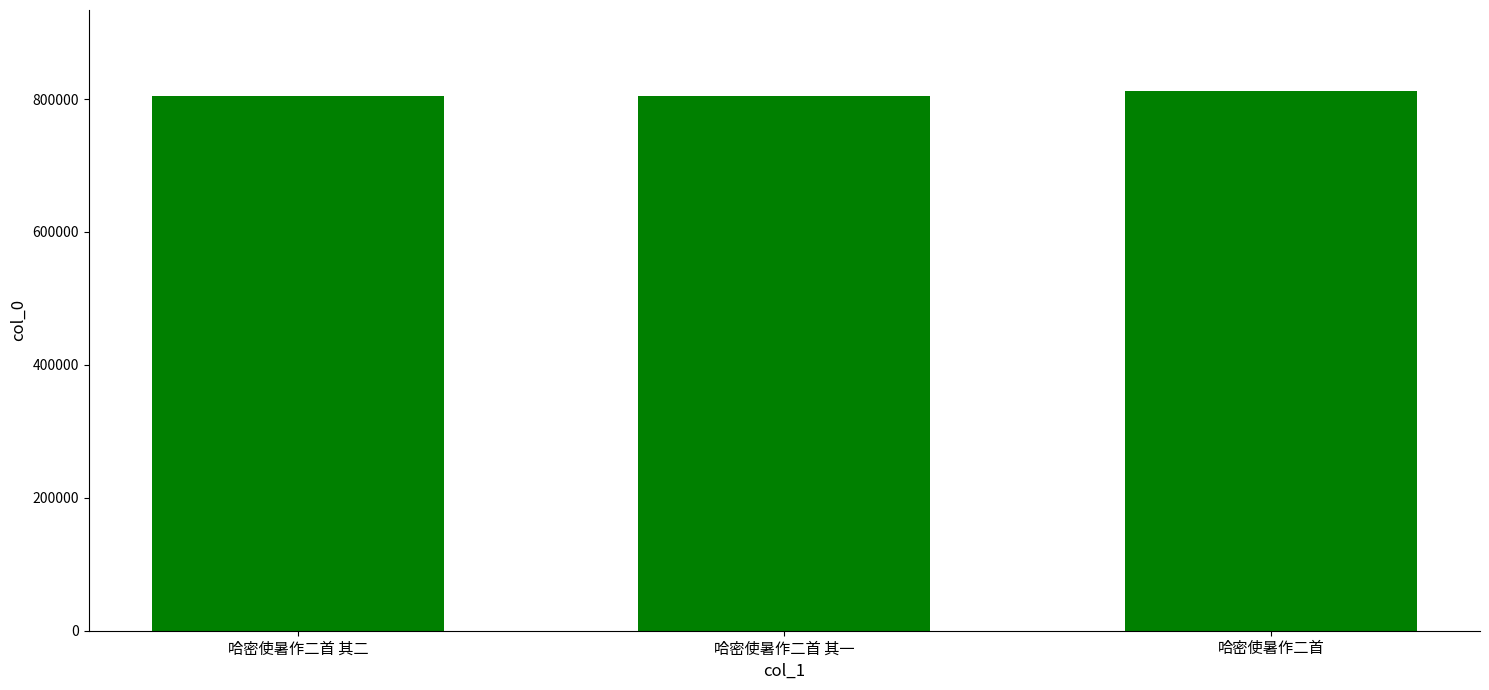

What is the sum of all values?

2421011